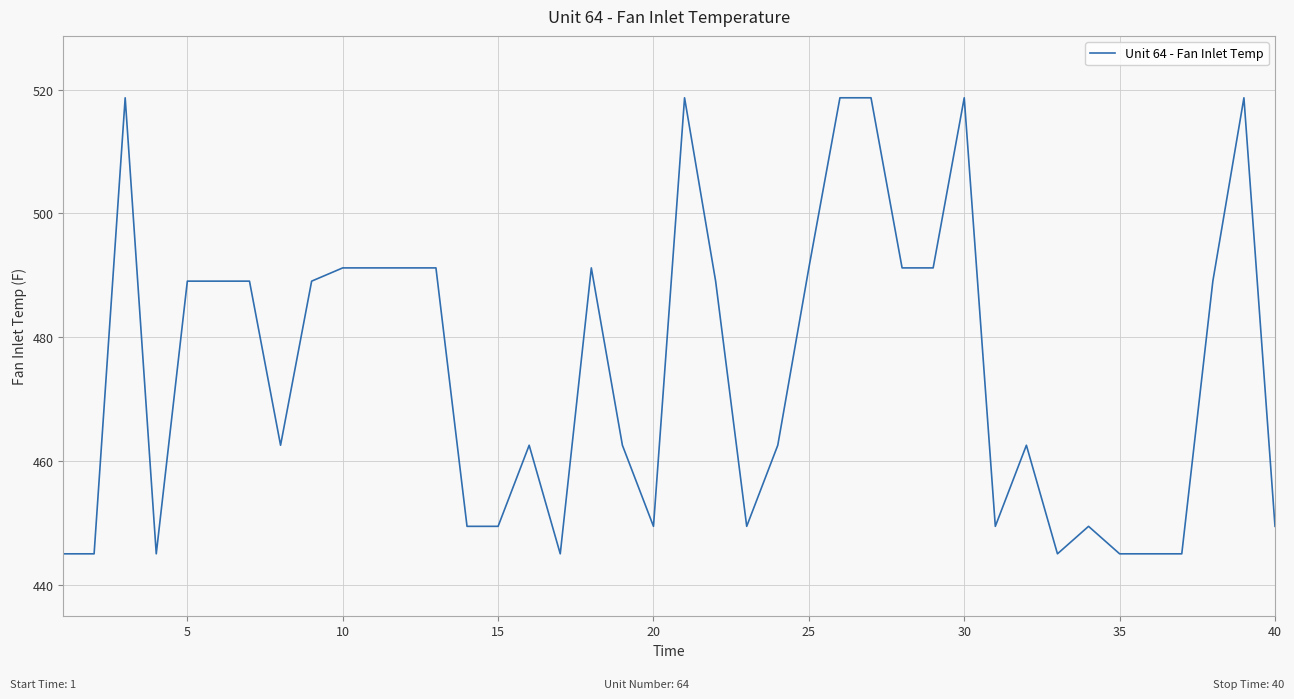

What is the difference between the maximum and second lowest values?

73.7